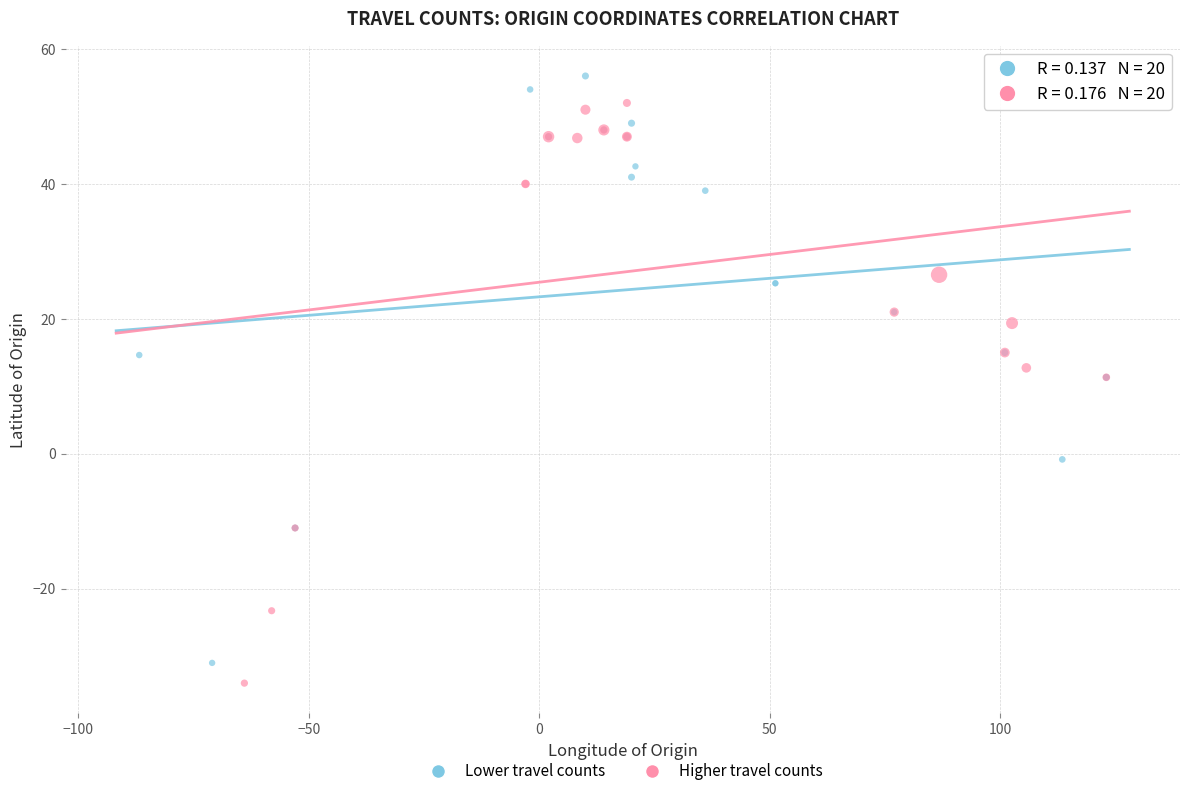

Which series reaches the maximum Y coordinate?

Lower travel counts